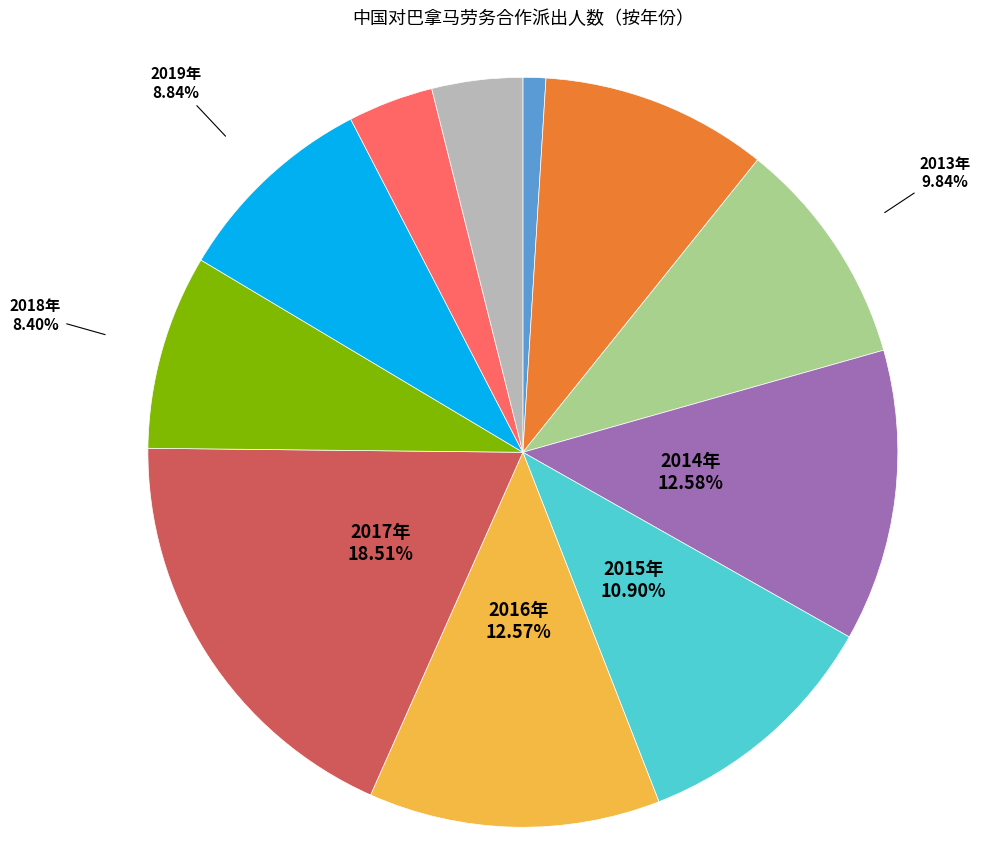

Does any single category account for the majority?

No